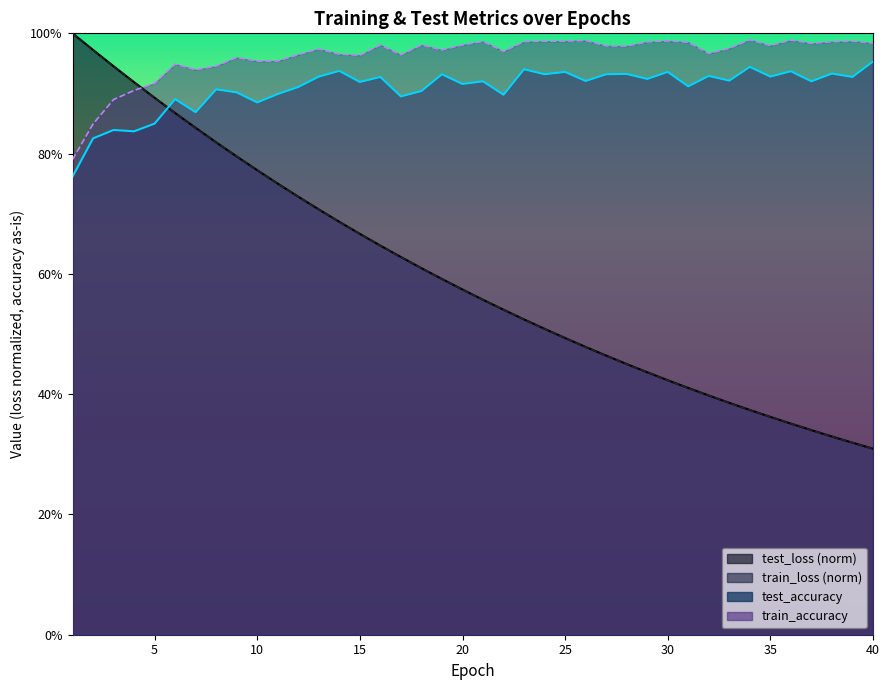

How many lines are shown in the chart?

4